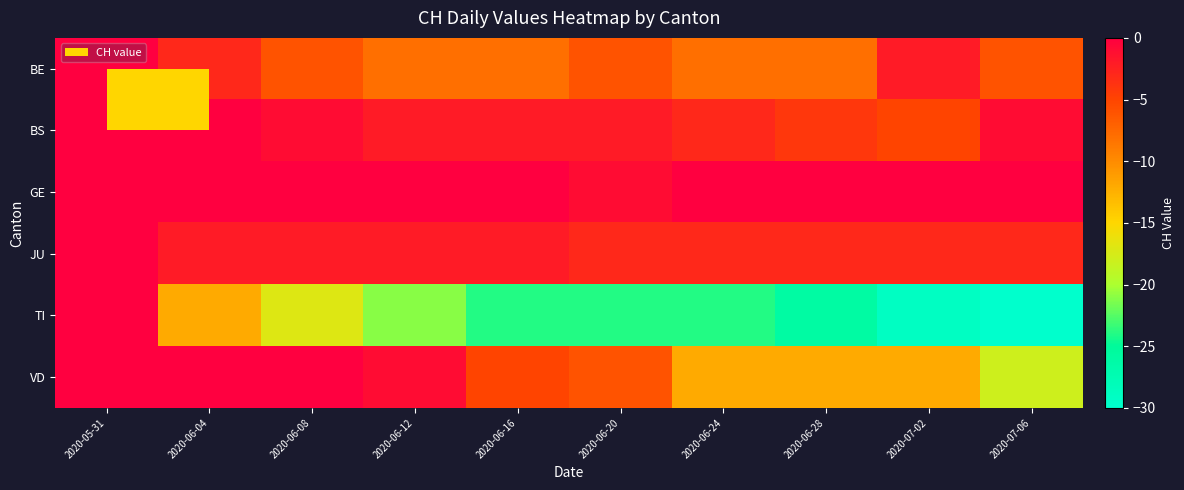

What is the difference between the highest and lowest values at 2020-07-02?

30